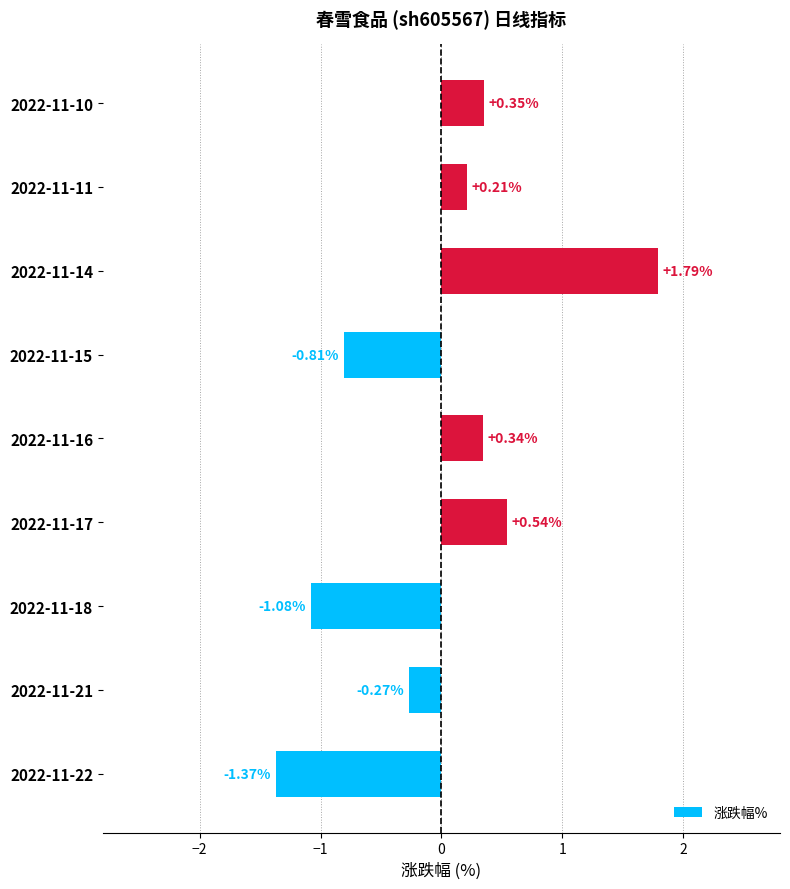

Which category has the highest value across all series?

2022-11-14